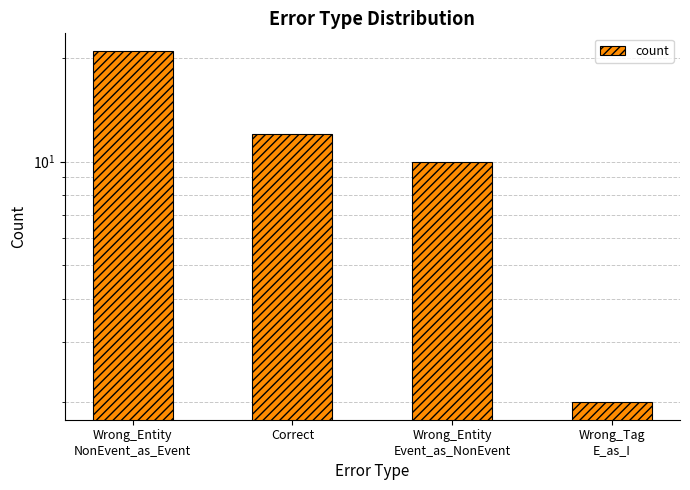

What is the sum of the values at Wrong_Entity
Event_as_NonEvent and Wrong_Entity
NonEvent_as_Event?

31